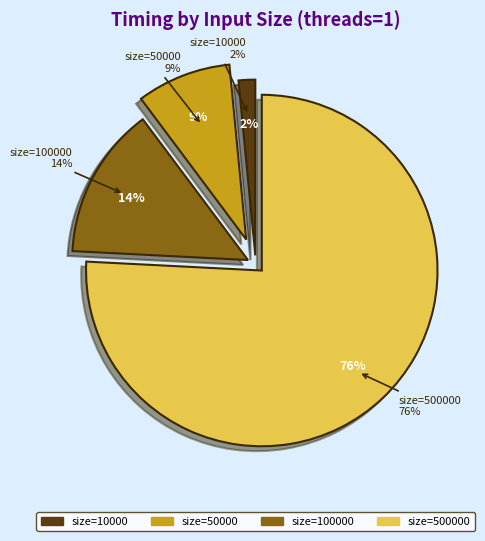

Count the number of slices in the pie.

4